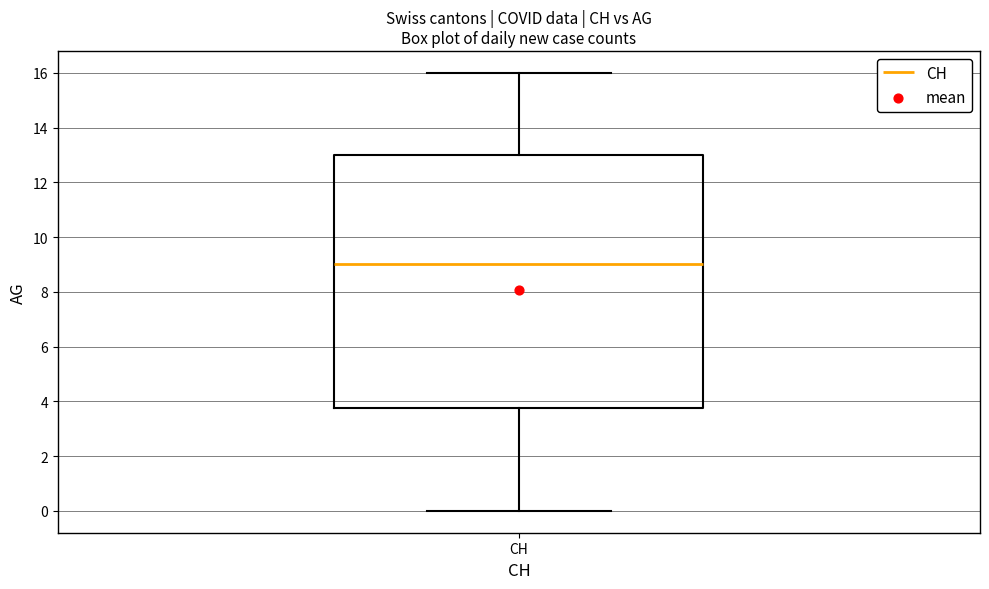

Where does the median line of the box for CH sit on the y-axis? The values are not printed on the chart, so give them approximately, as read against the axis.

9.0